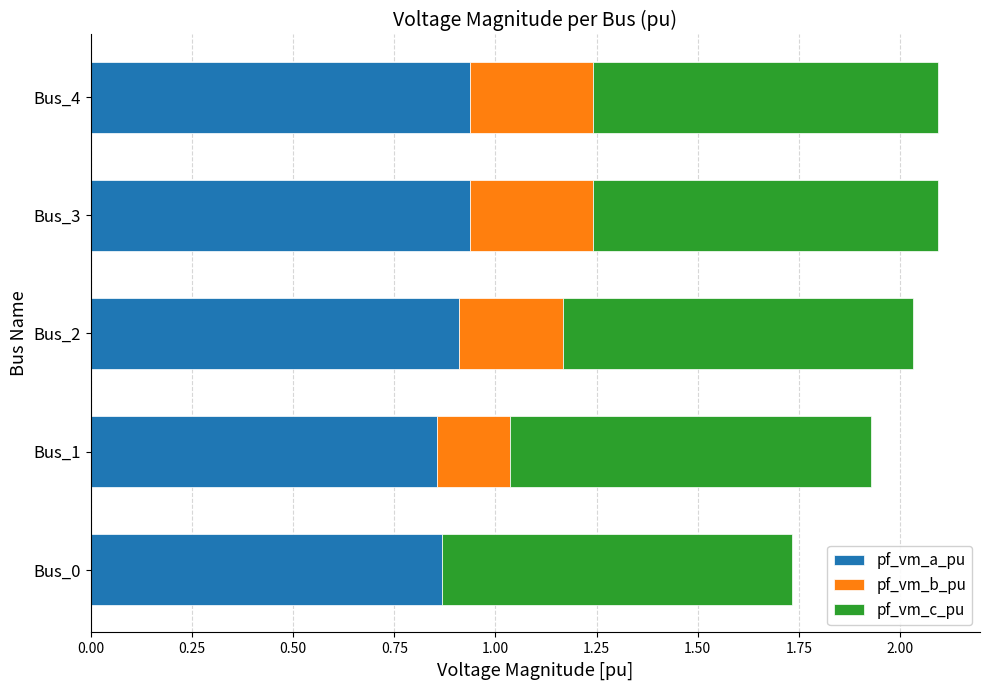

True or false: pf_vm_a_pu has a value of 0.3 at Bus_1.

False